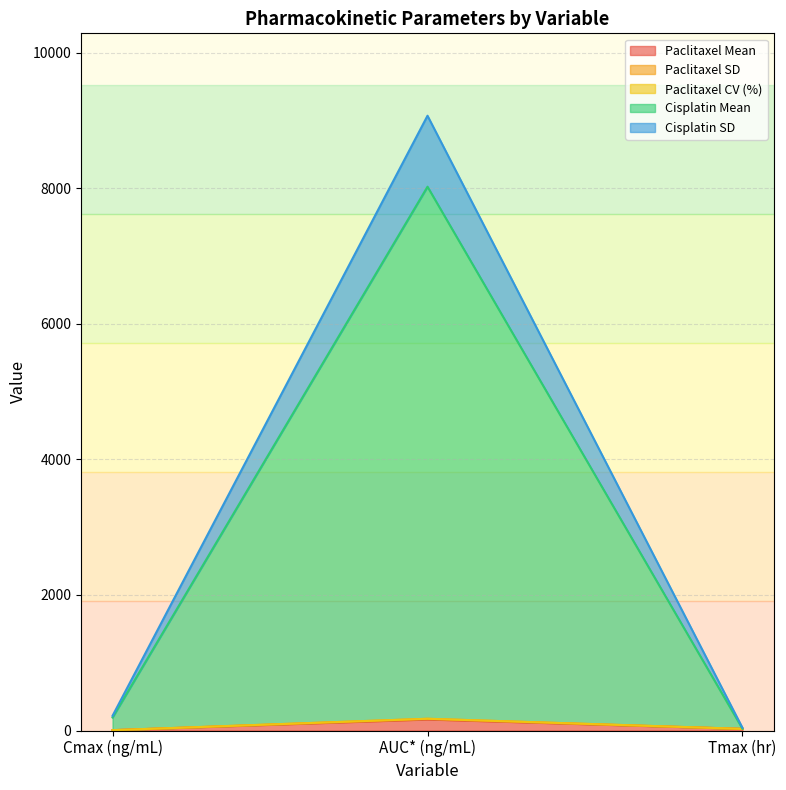

What is the label of the 1st point from the right?

Tmax (hr)